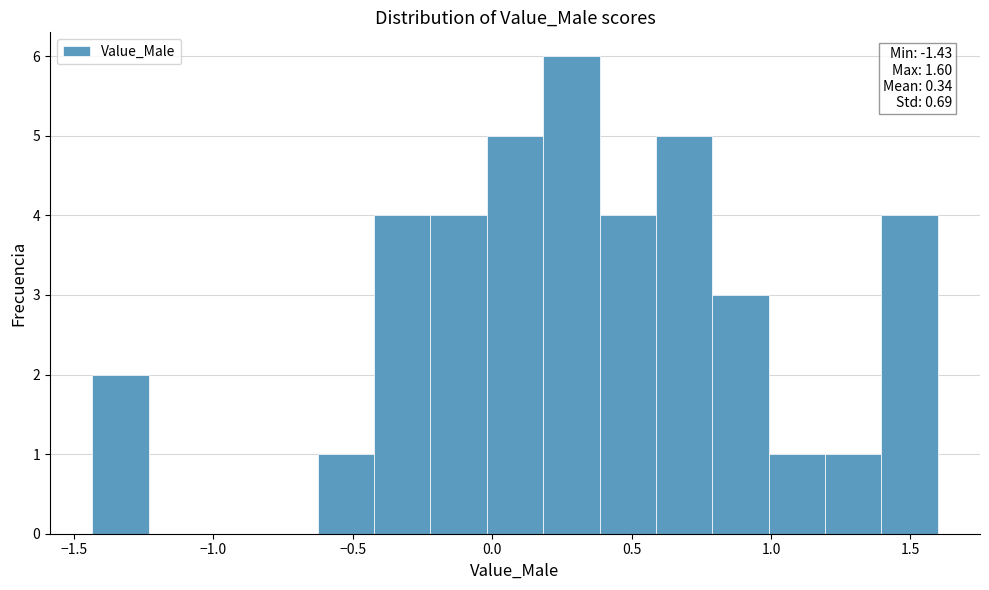

Which range on the x-axis has the tallest bar?

0.20 to 0.40